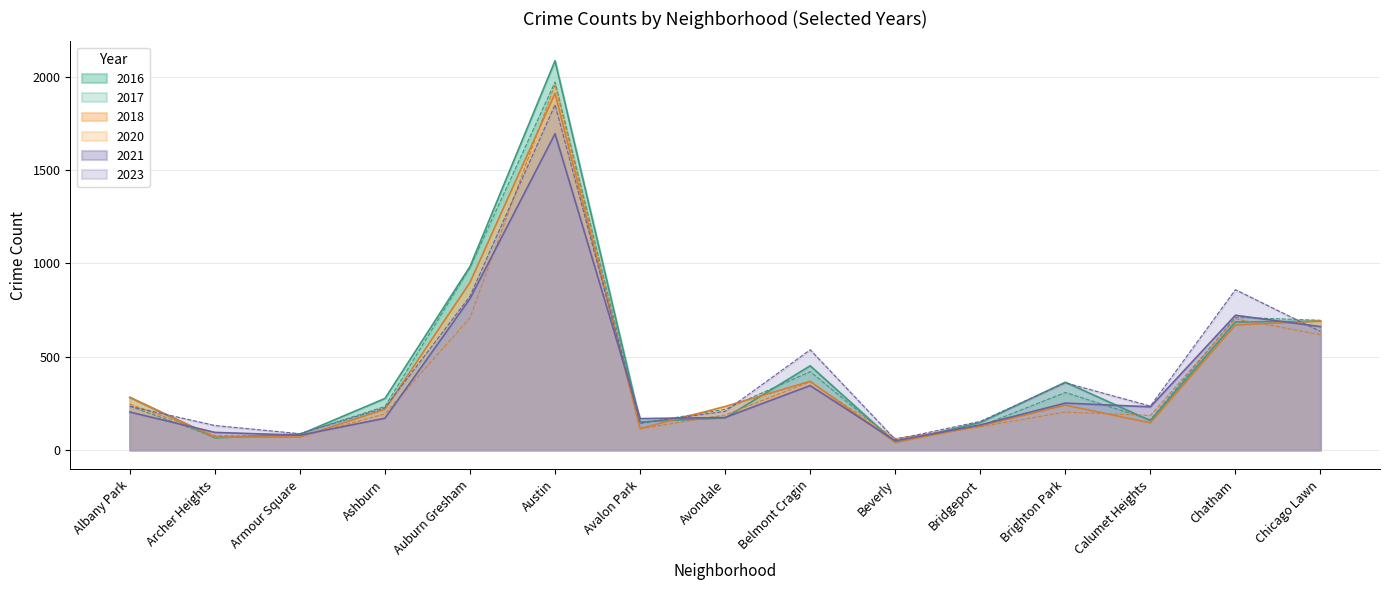

In 2023, how many points are higher than both neighbors (excluding endpoints)?

4